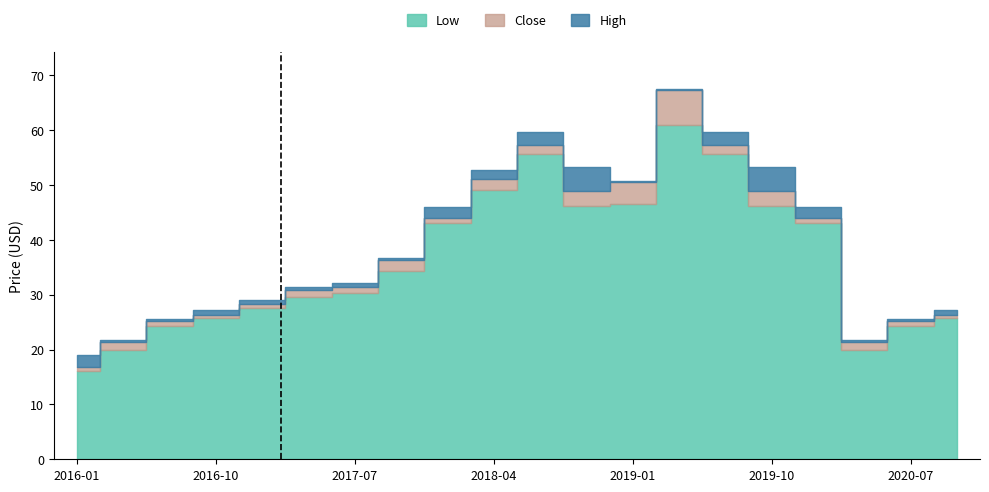

What is the sum of the High values at 2016-04 and 2017-01?

50.7